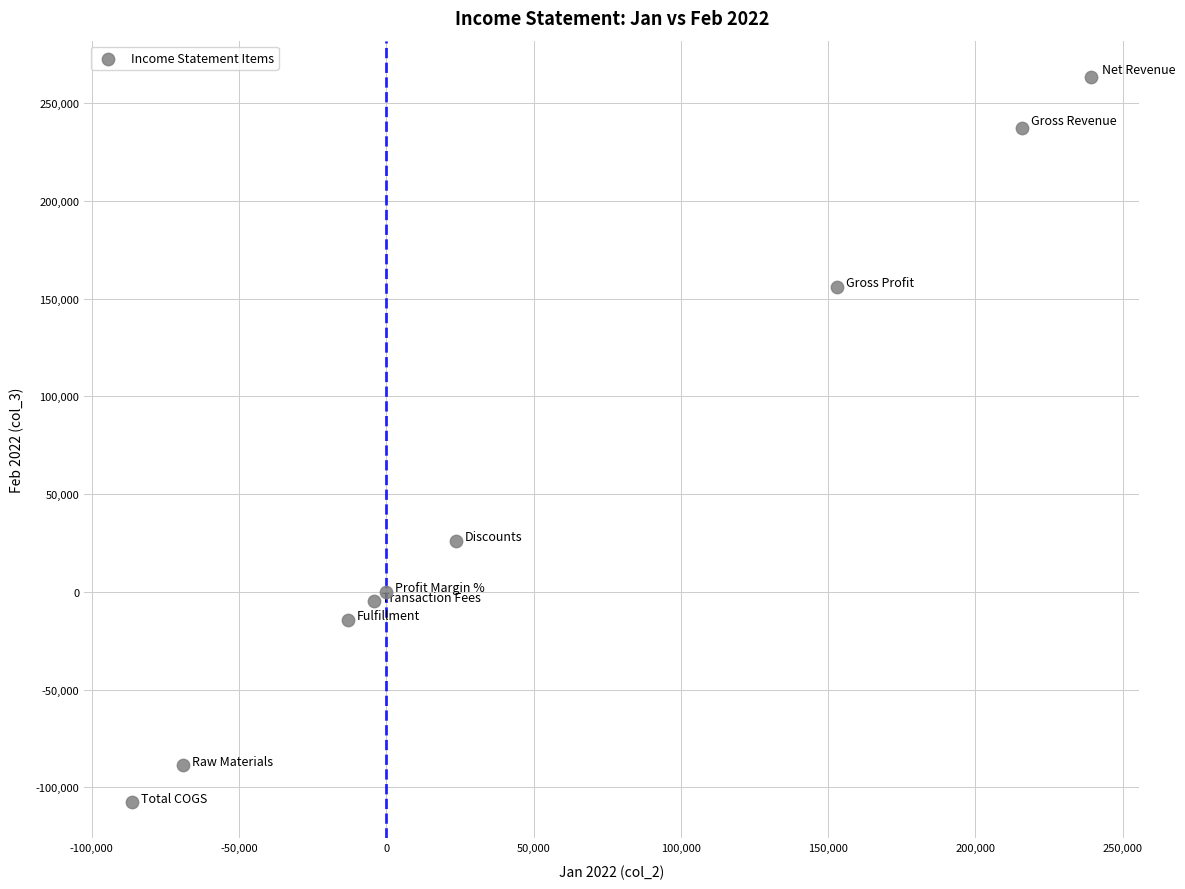

What Y value in the scatter plot is closest to 77874?

26094.9